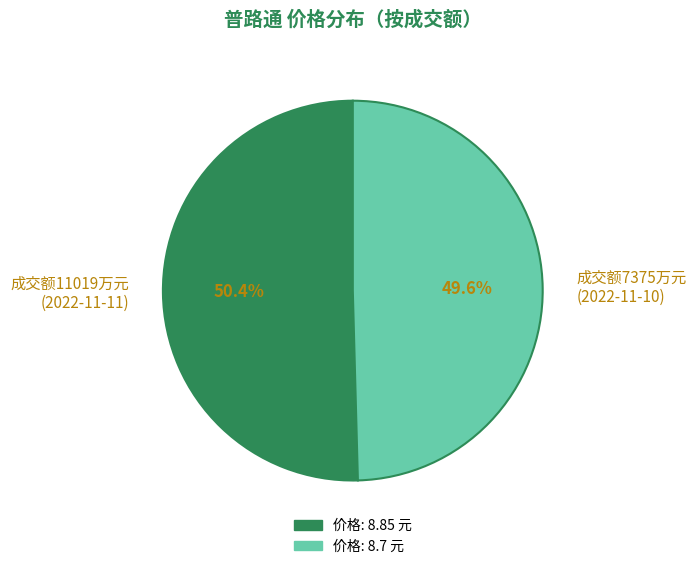

What percentage is NOT represented by 成交额11019万元 (2022-11-11)?

49.6%